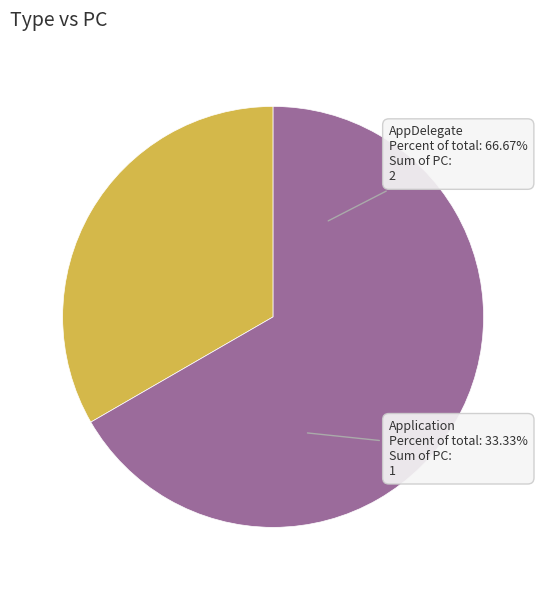

What is the largest slice in the pie chart?

AppDelegate